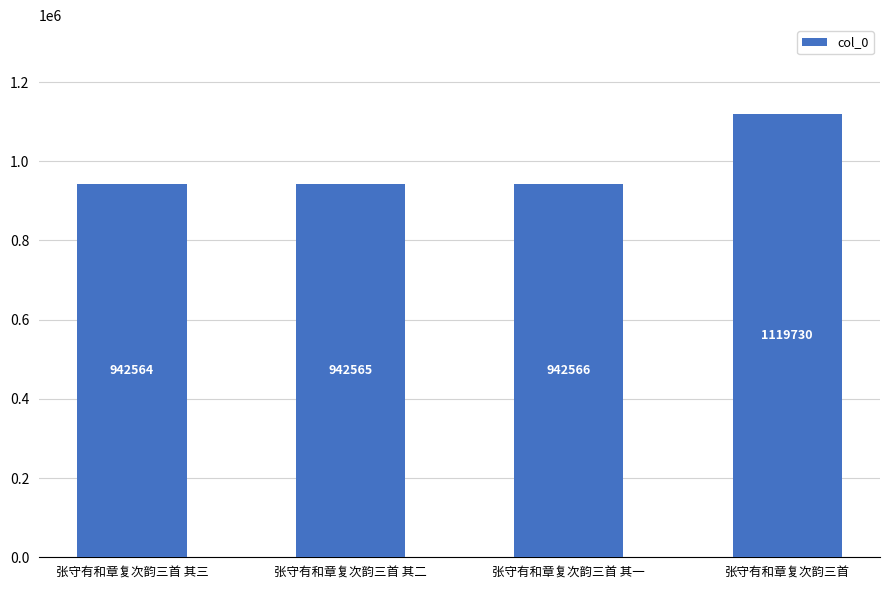

Which has a higher value, 张守有和章复次韵三首 其一 or 张守有和章复次韵三首 其三?

张守有和章复次韵三首 其一